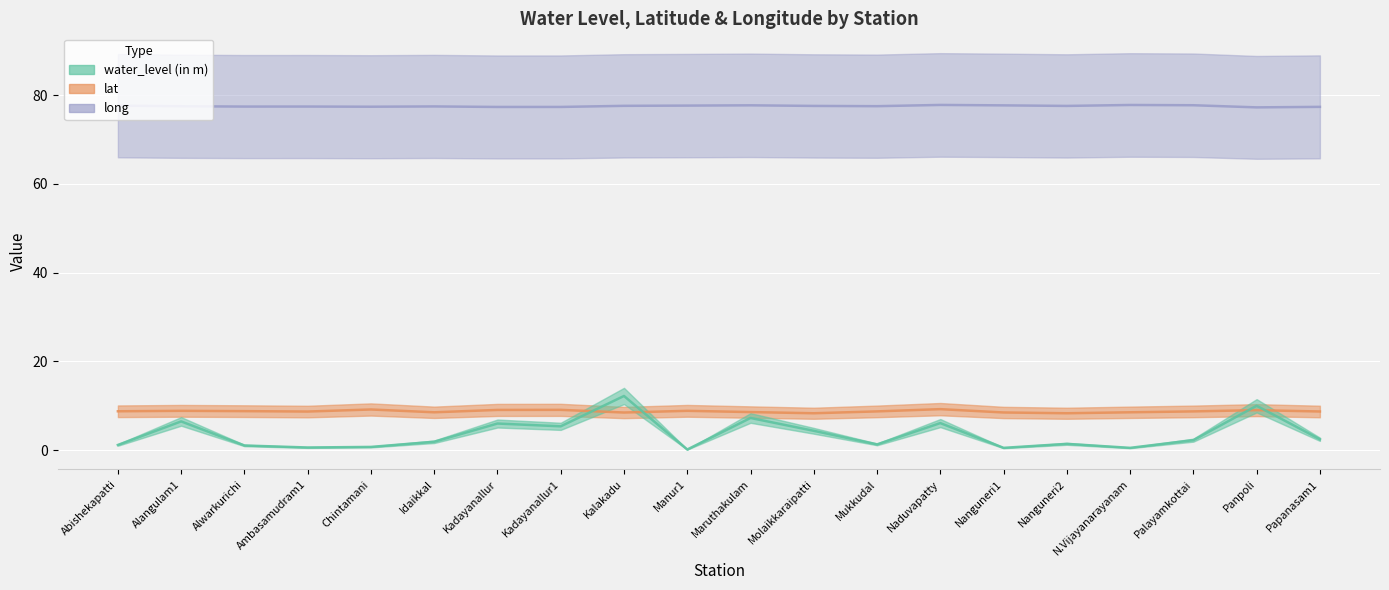

Is the value of lat at Alwarkurichi greater than the value of water_level (in m) at Panpoli?

No